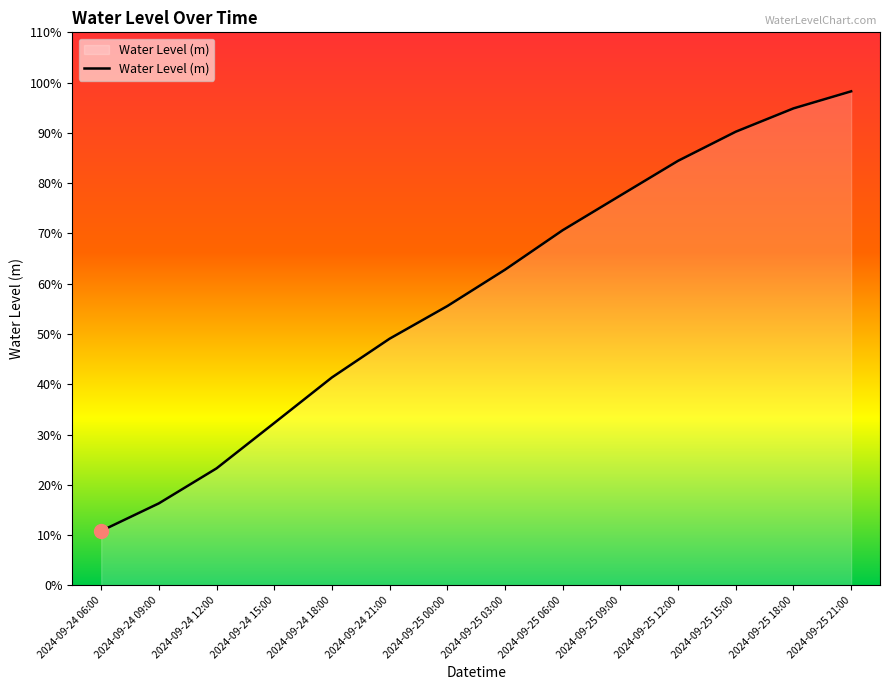

Read the value at 2024-09-25 18:00.

0.9